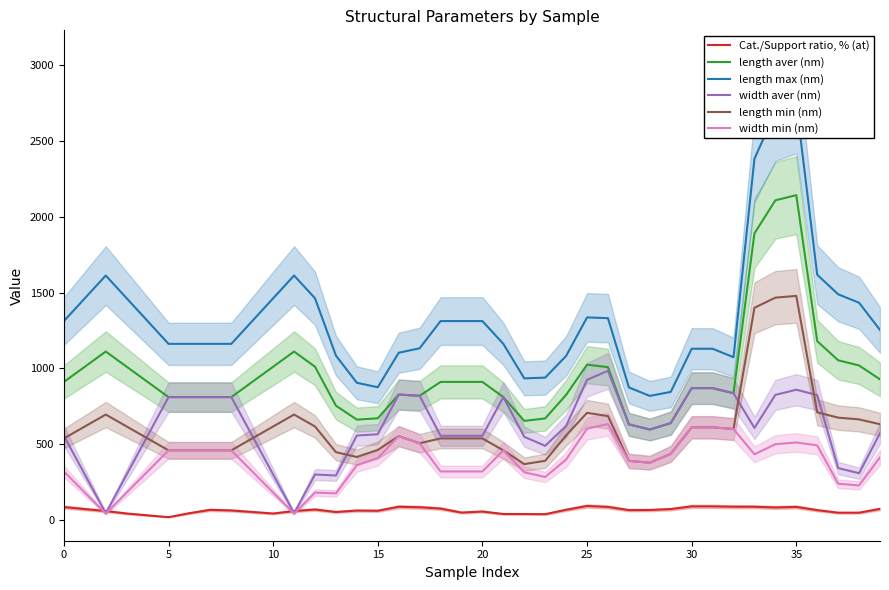

At which category does the chart reach its peak across all series?

35